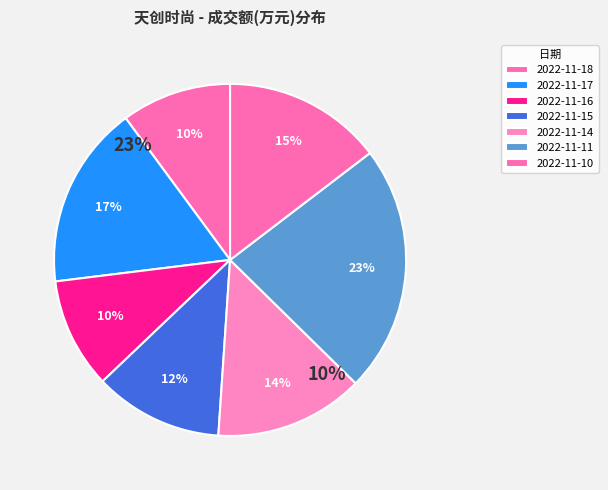

Rank the categories by value from highest to lowest.

2022-11-11, 2022-11-17, 2022-11-10, 2022-11-14, 2022-11-15, 2022-11-16, 2022-11-18